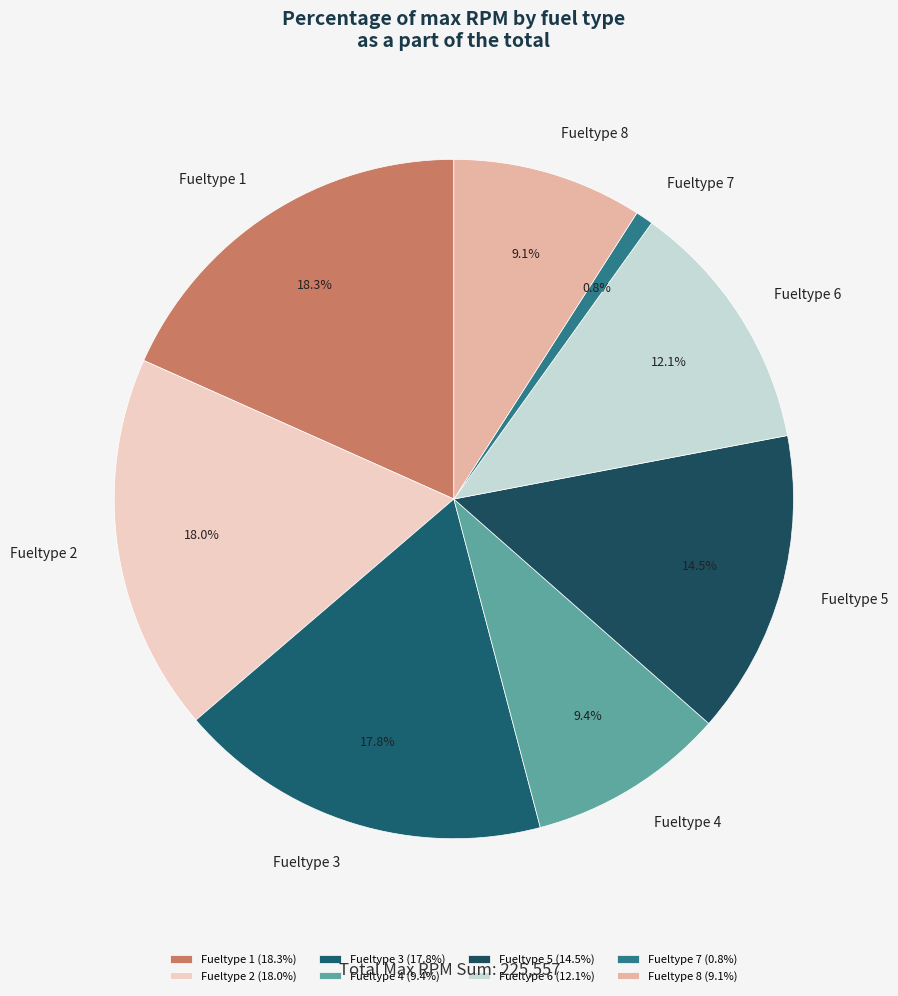

Does Fueltype 5 represent more than half of the total?

No